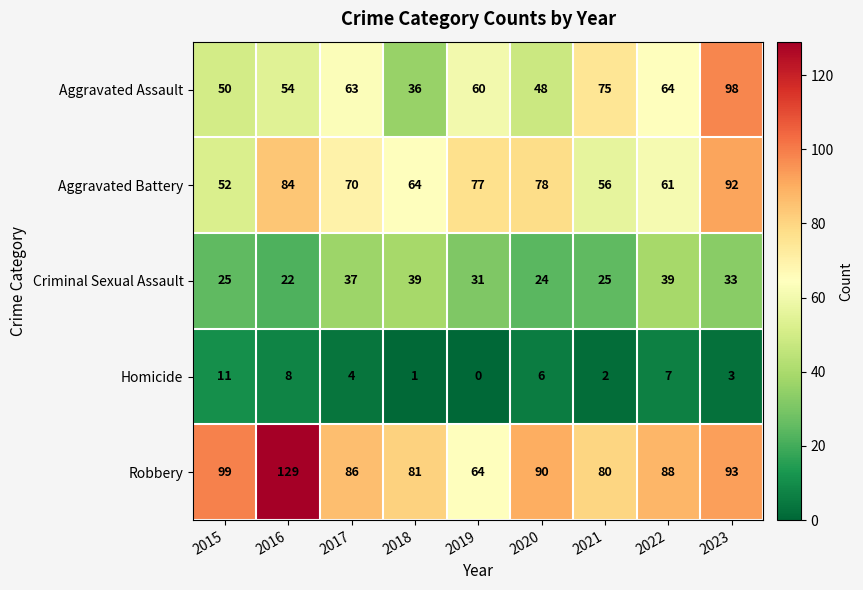

At how many categories does at least one series exceed 23?

9